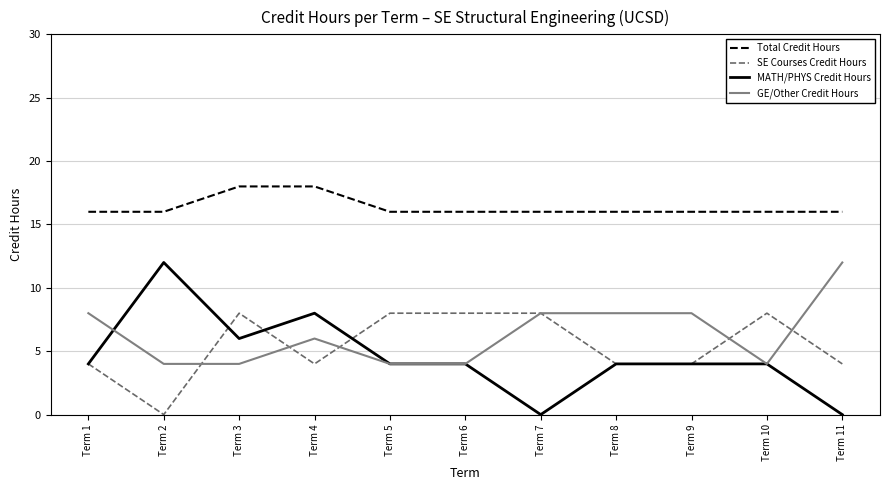

What is the maximum value shown in the chart?

18